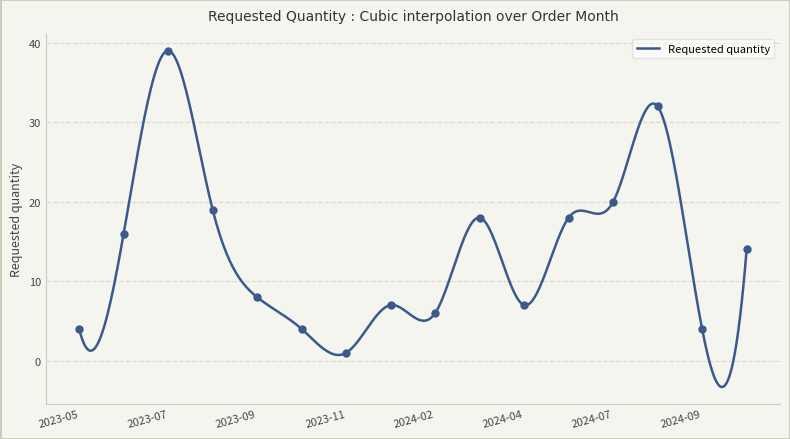

What is the smallest value displayed?

1